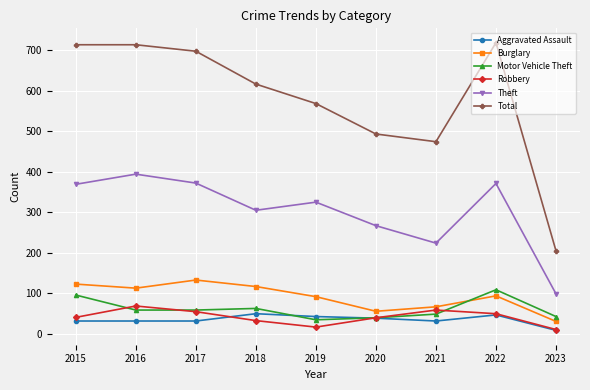

The Motor Vehicle Theft series shows 13 at 2017. True or false?

False